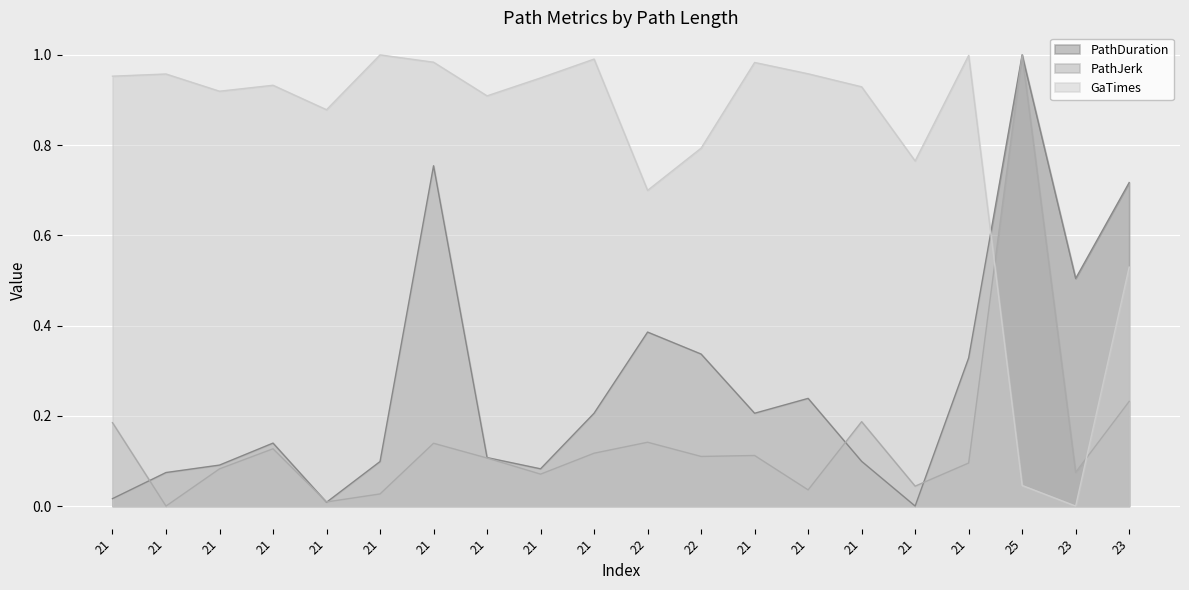

True or false: PathDuration has more than 2 points higher than both neighbors.

True